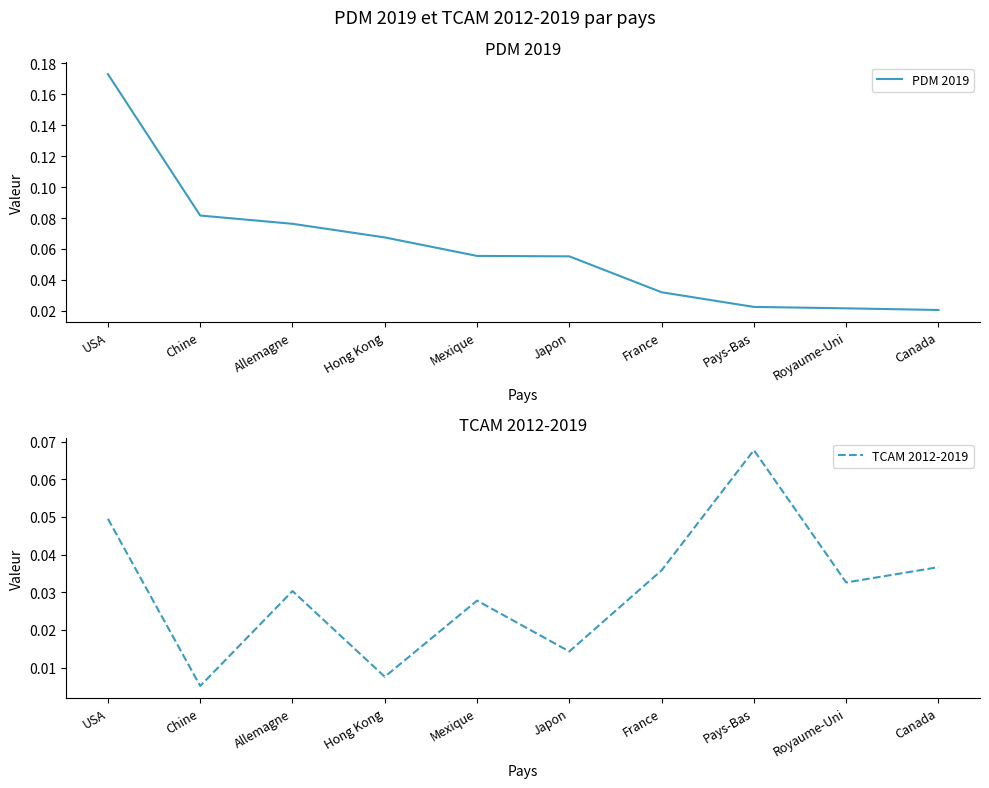

What is the label of the 1st point from the right?

Canada